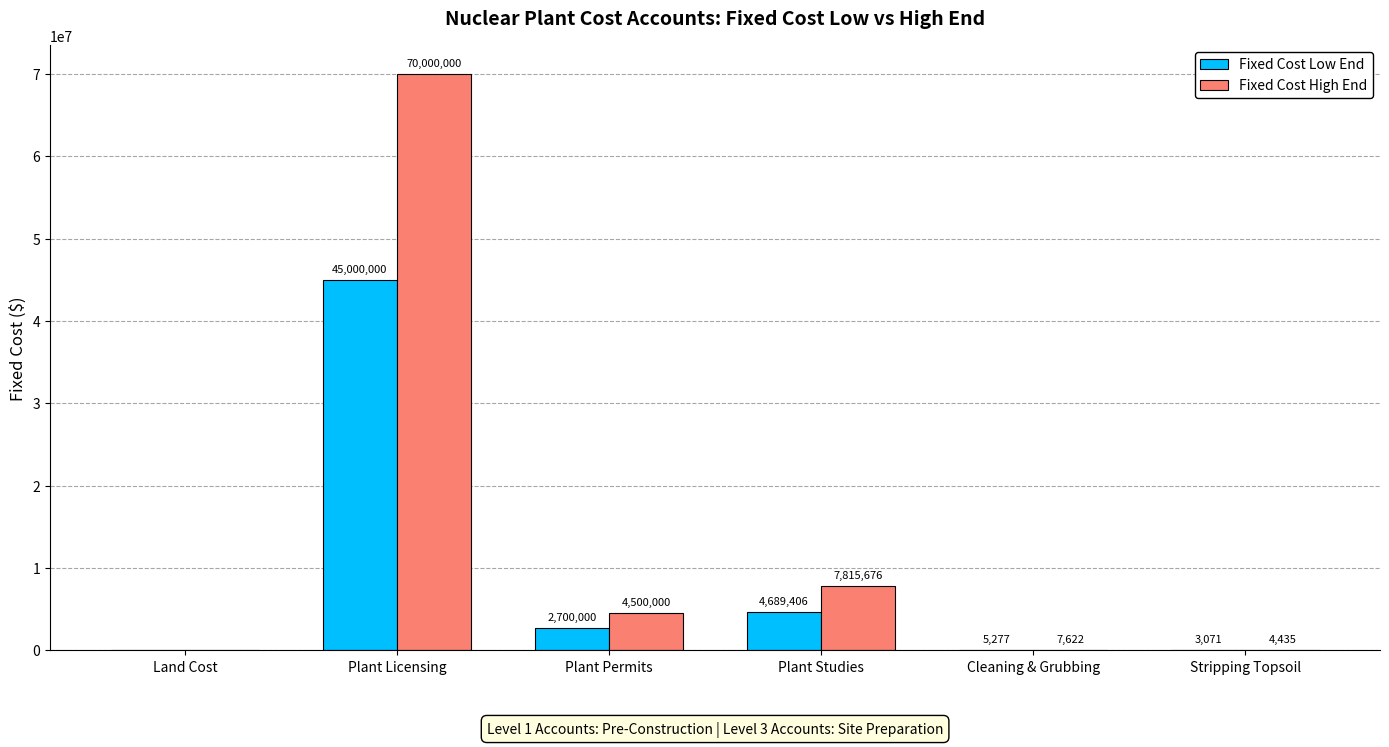

At which label does Fixed Cost Low End reach its peak?

Plant Licensing